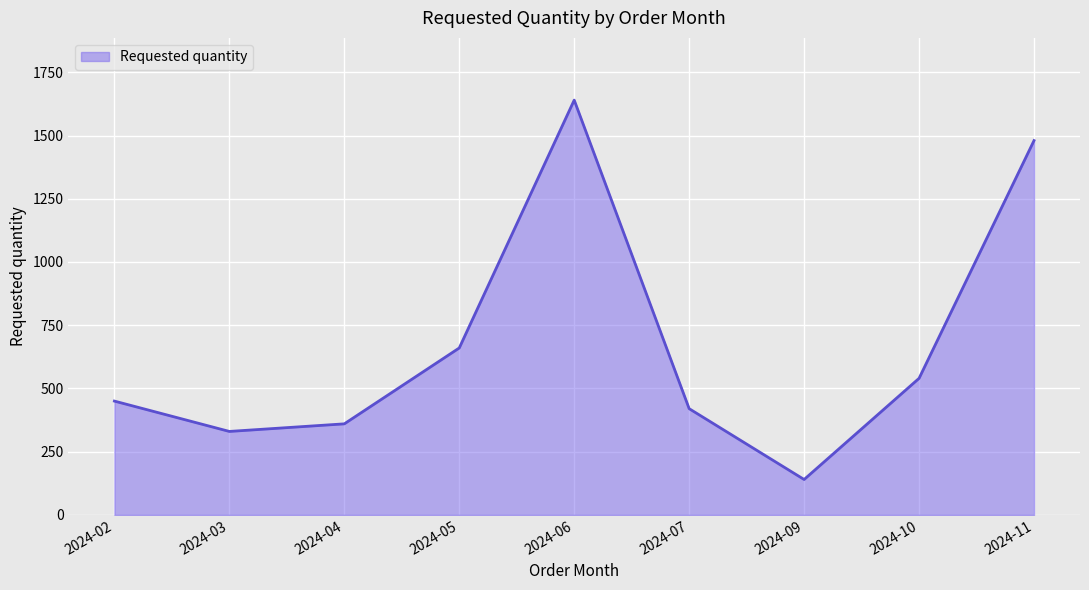

How many series are shown in this chart?

1